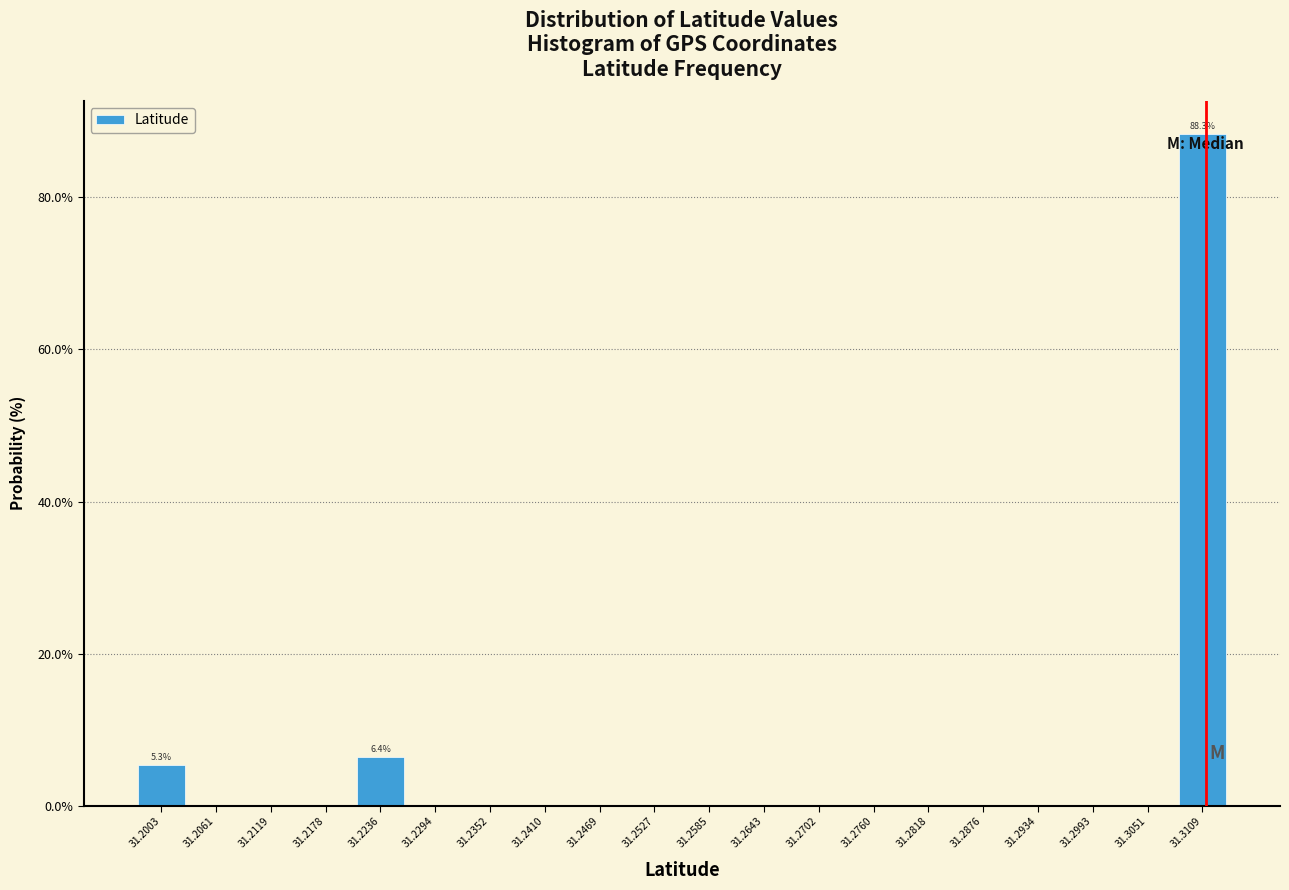

Over which range of the x-axis is the bar tallest?

31.308 to 31.314